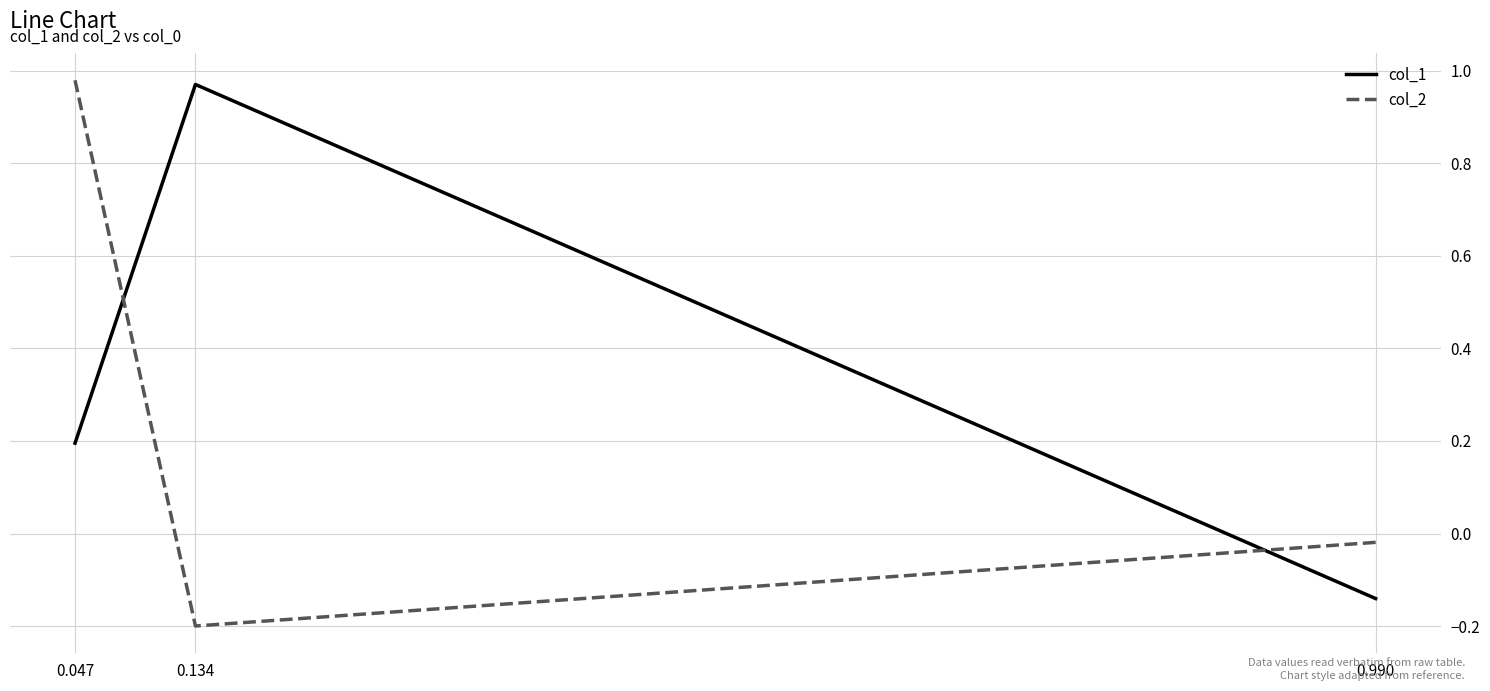

At how many categories does at least one series exceed 0?

2